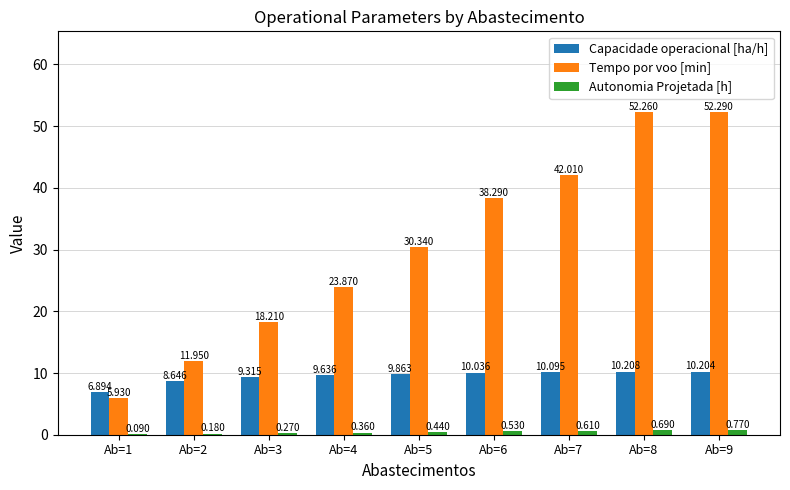

What is the total value across all series at Ab=4?

33.9